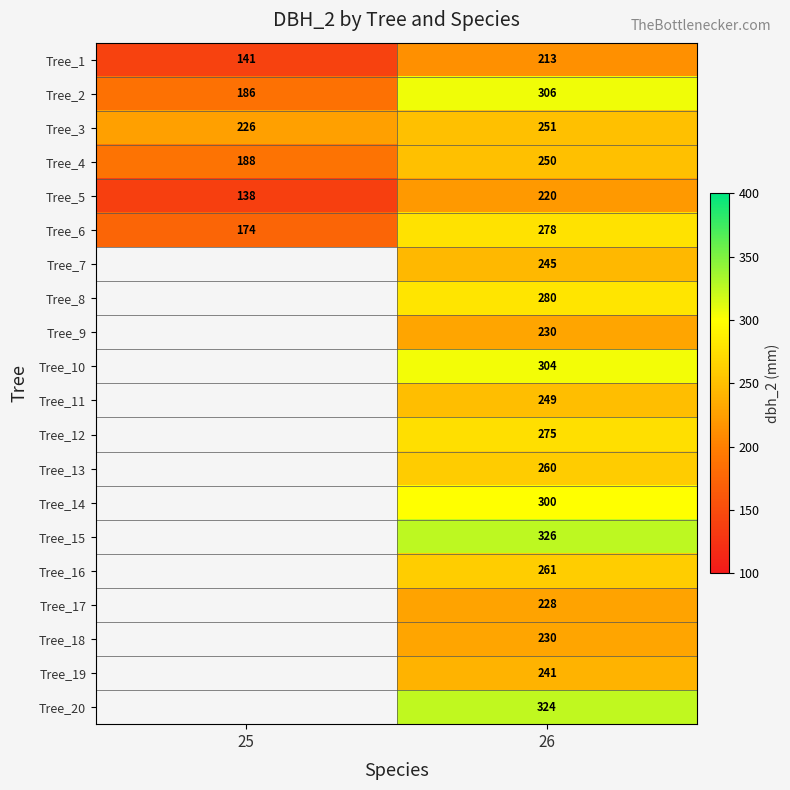

What is the spread (max minus min) of values at 26?

113